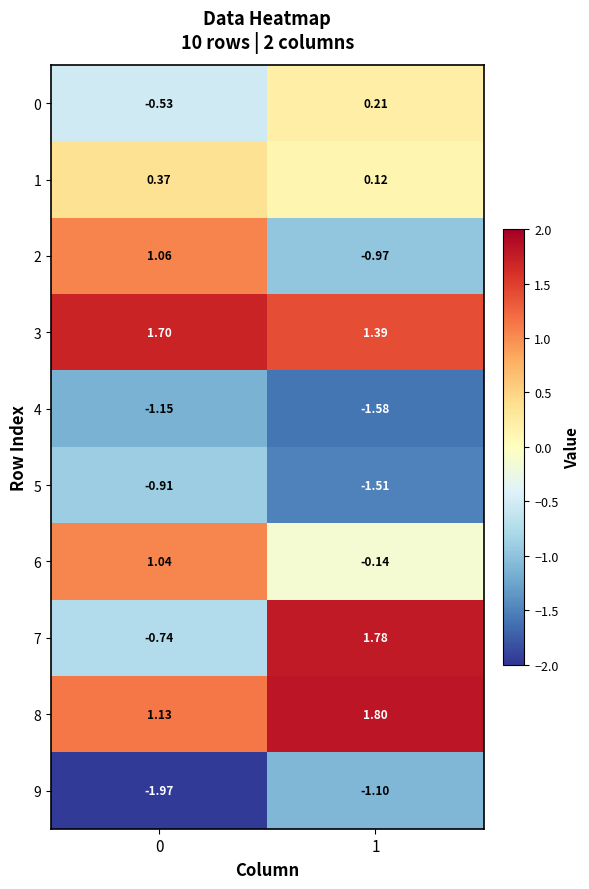

How many series are shown in this chart?

10